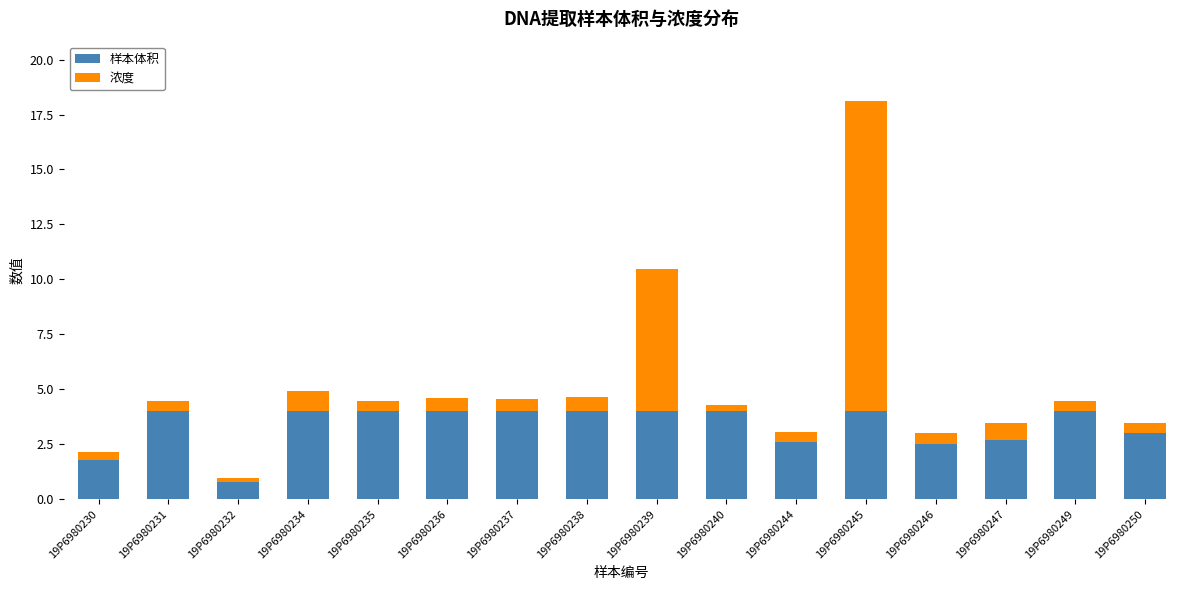

Is it true that 样本体积 equals 1.4 at 19P6980235?

False